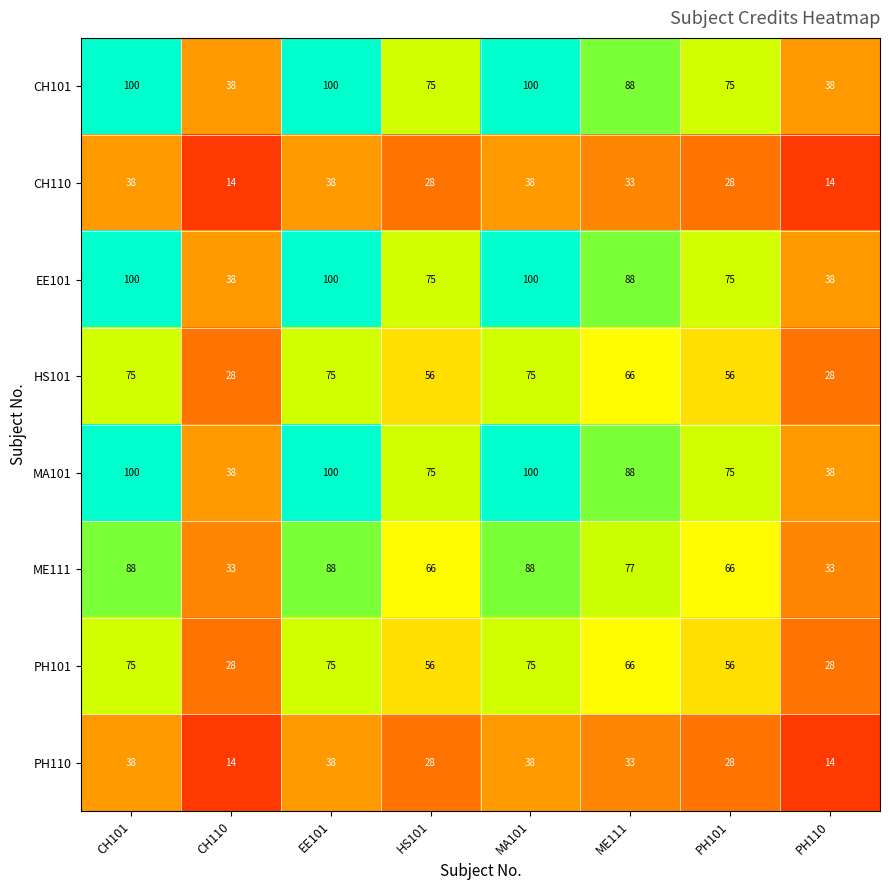

What is the minimum value for CH101?

38